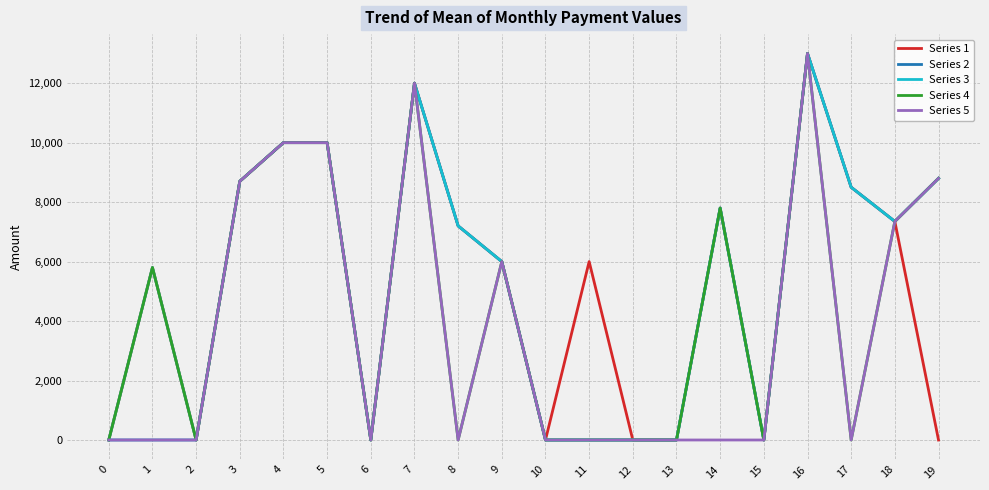

At which category is the sum across all series the highest?

16